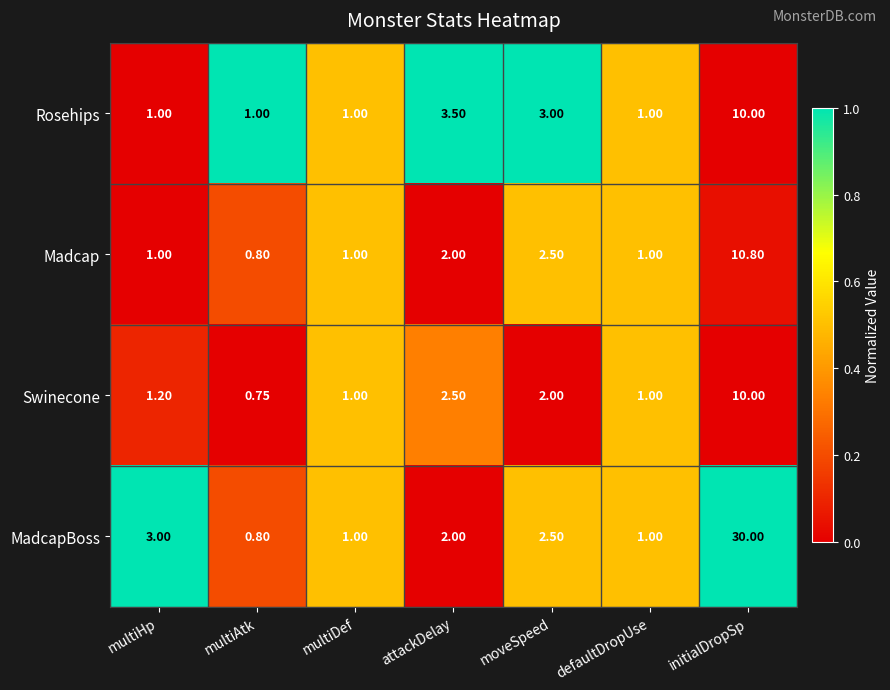

At which category does the chart reach its minimum across all series?

multiAtk